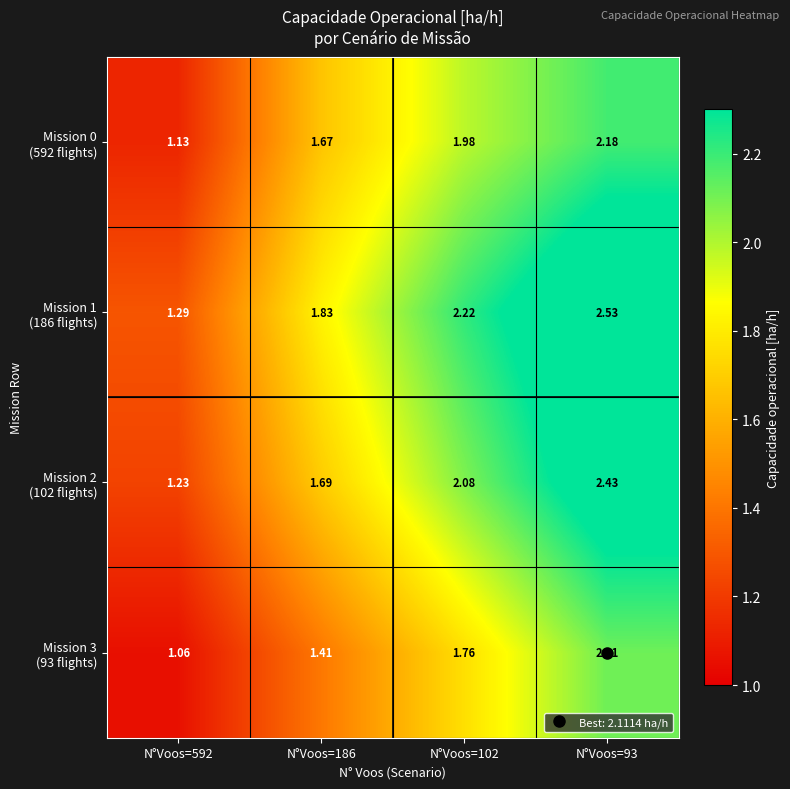

Count the number of data series in this chart.

4